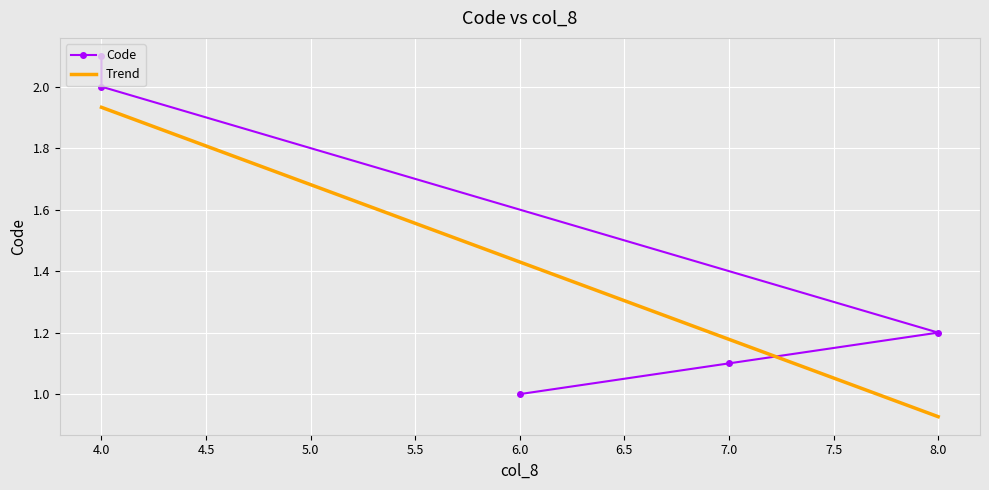

What is the average value?

1.5